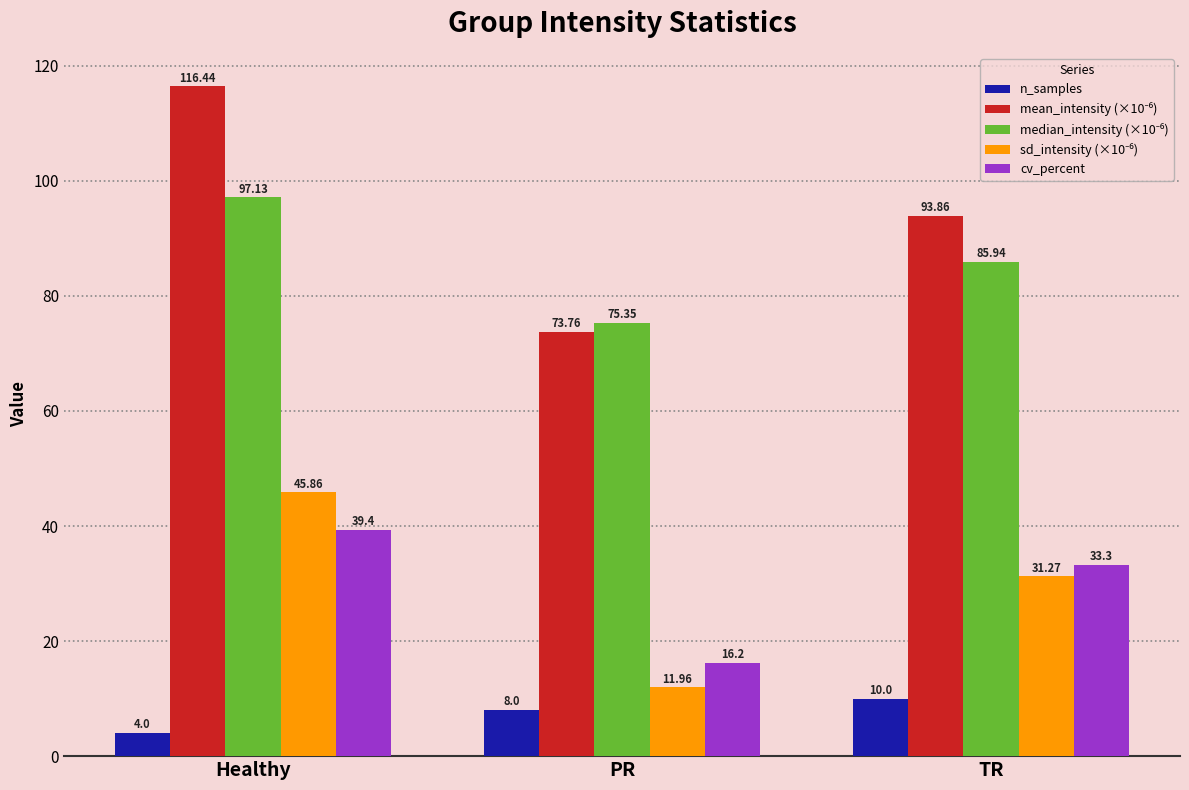

What is the label of the 1st bar from the right?

TR